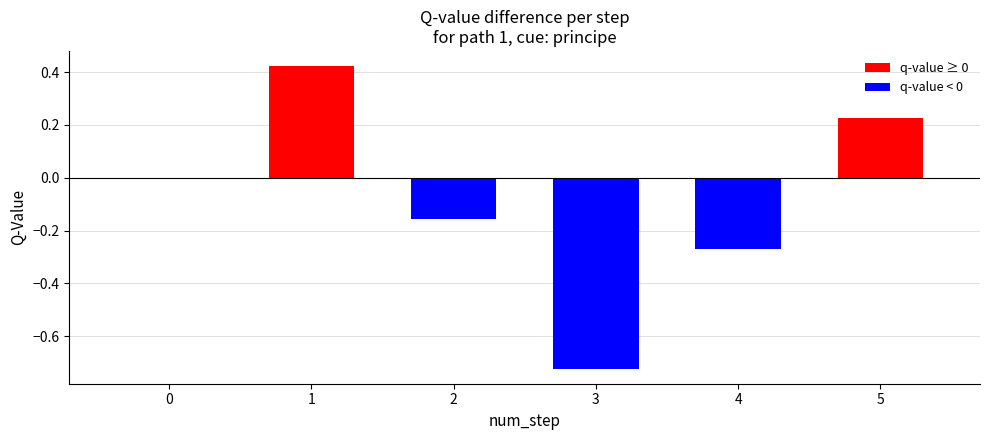

Between 2 and 5, which is larger?

5